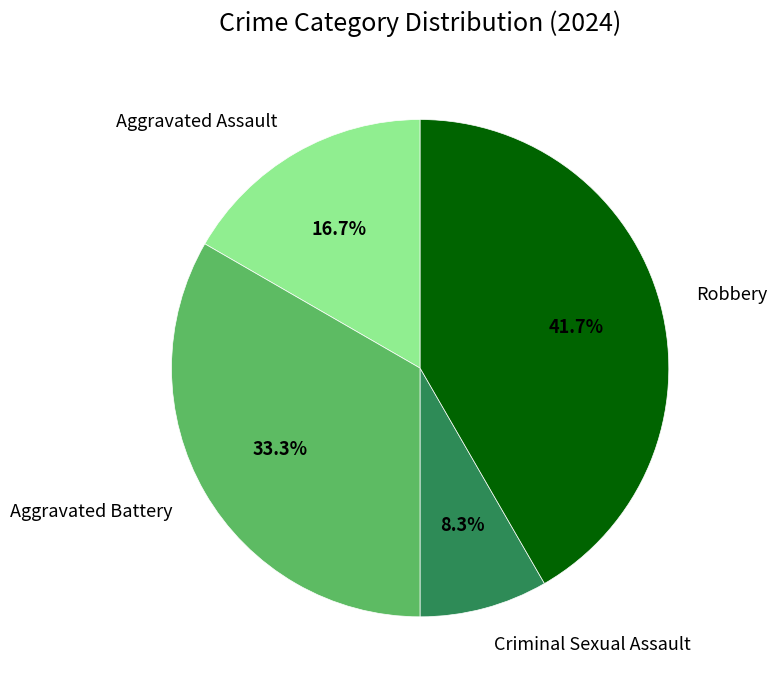

What percentage is the Criminal Sexual Assault slice, to the nearest percent?

8%